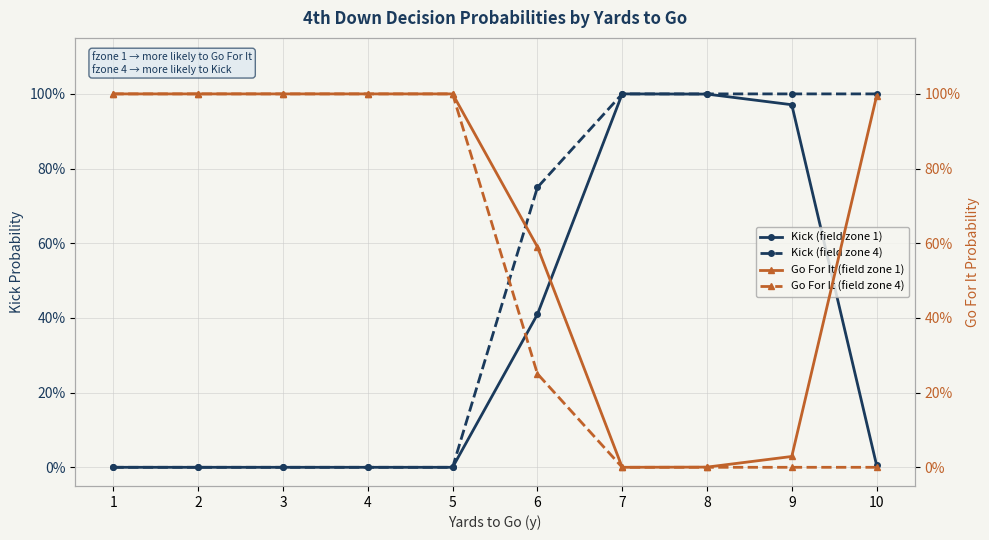

True or false: Go For It (field zone 4) and Go For It (field zone 1) cross at least once.

False